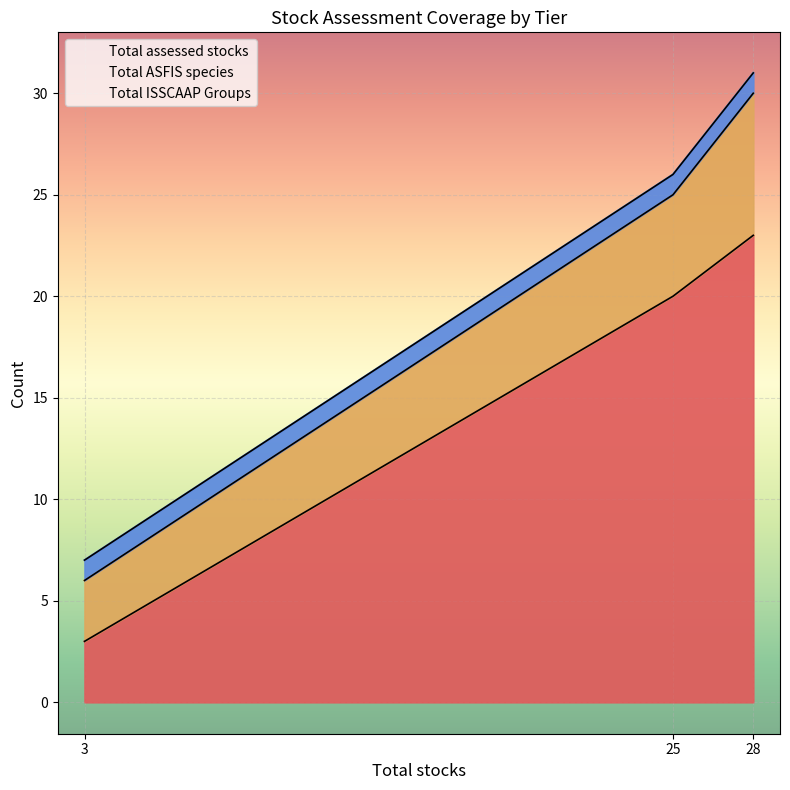

The Total ISSCAAP Groups series shows 2 at 25. True or false?

False